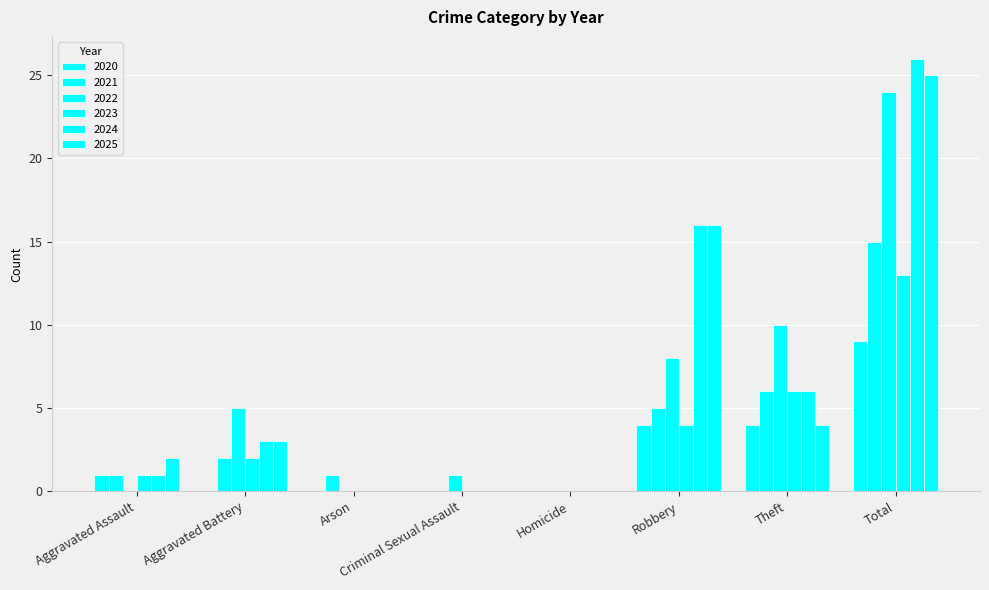

How many series are shown in this chart?

6